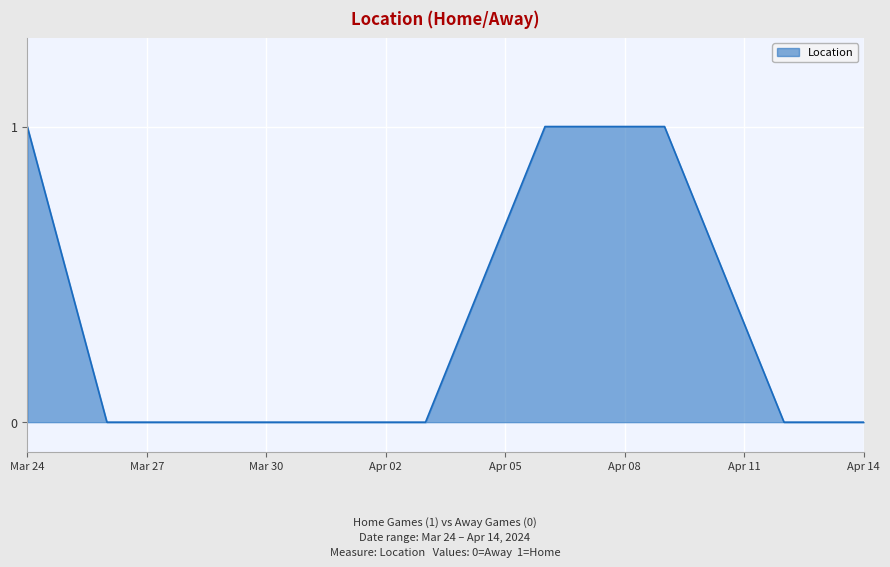

Does the chart display data point markers on the line(s)?

No